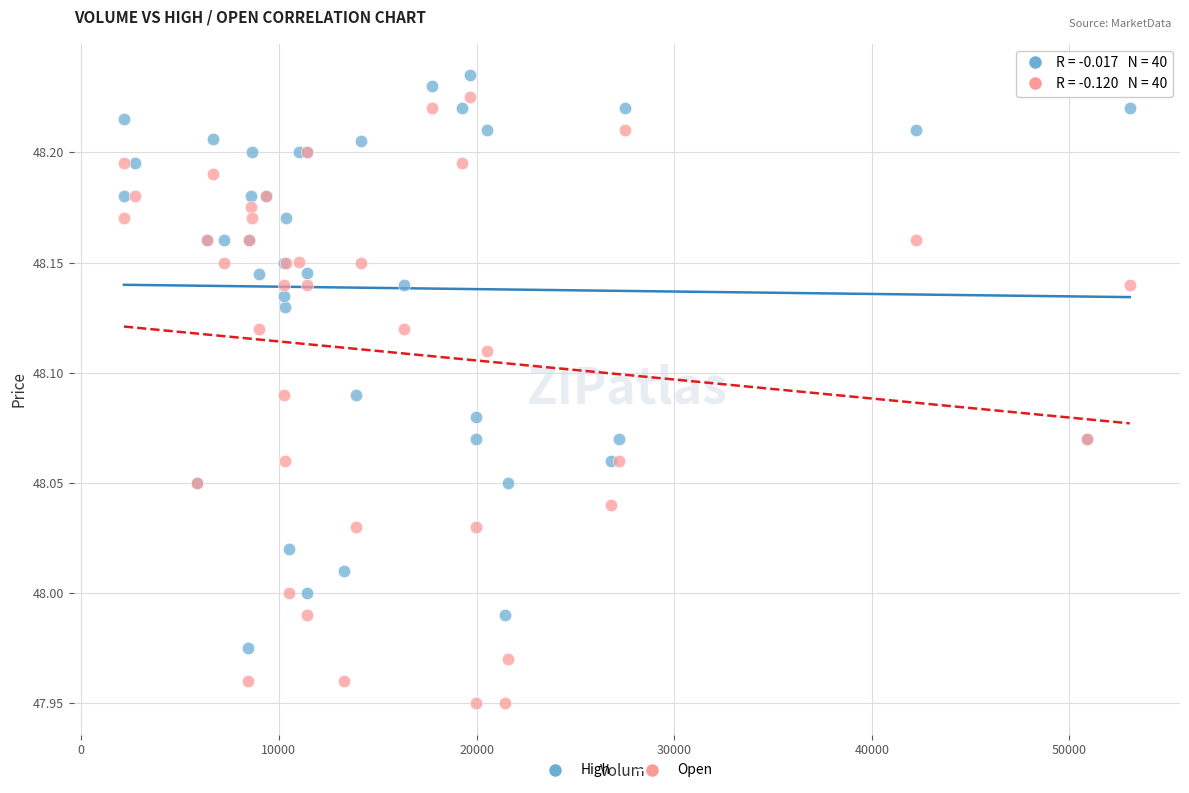

Which series has the largest Y range (max minus min)?

Open